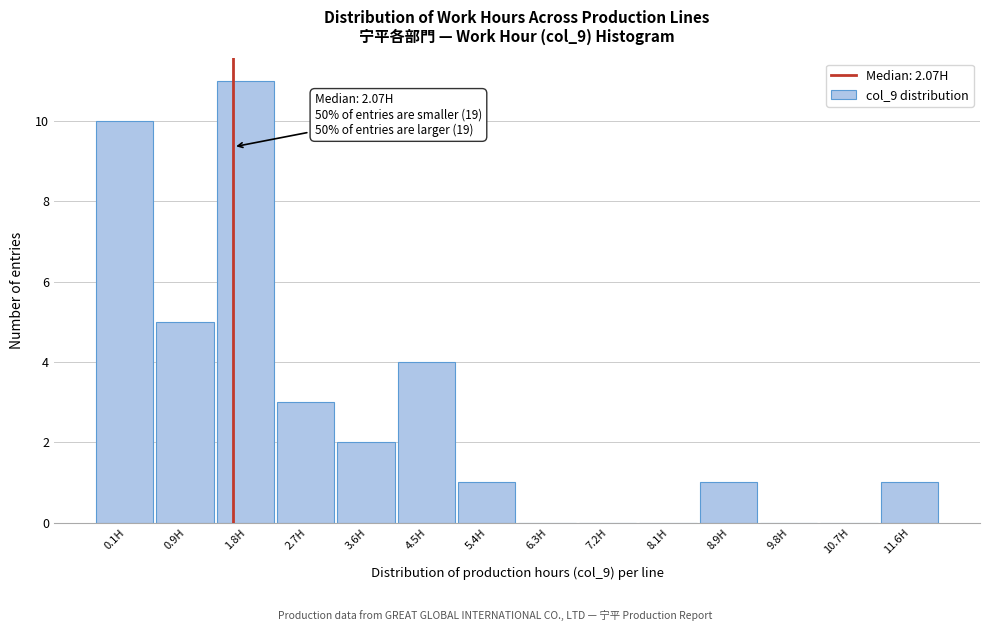

Reading left to right, transcribe all the data shown in this chart.

0.1H=10	0.9H=5	1.8H=11	2.7H=3	3.6H=2	4.5H=4	5.4H=1	6.3H=0	7.2H=0	8.1H=0	8.9H=1	9.8H=0	10.7H=0	11.6H=1